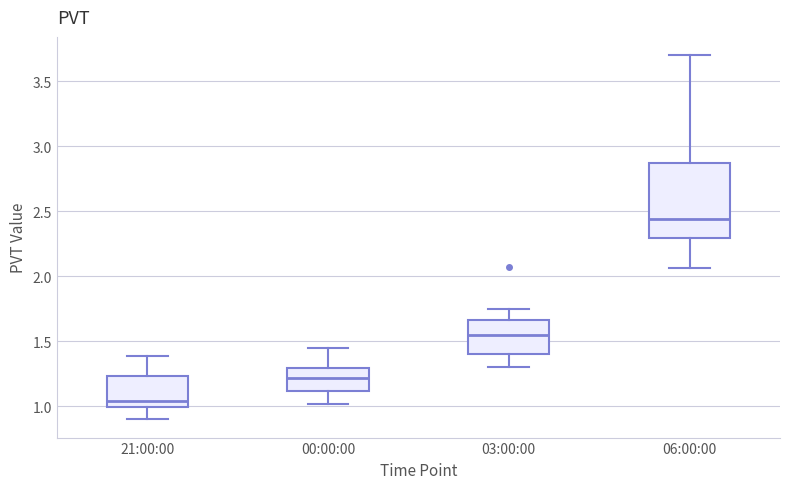

Which box has the lowest median line?

21:00:00